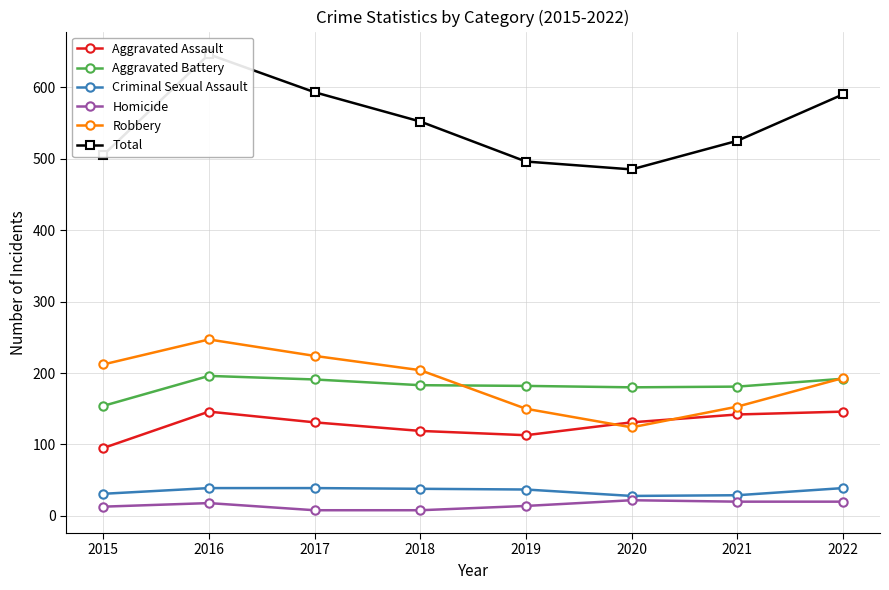

Which has a higher value, 2019 or 2018?

2018